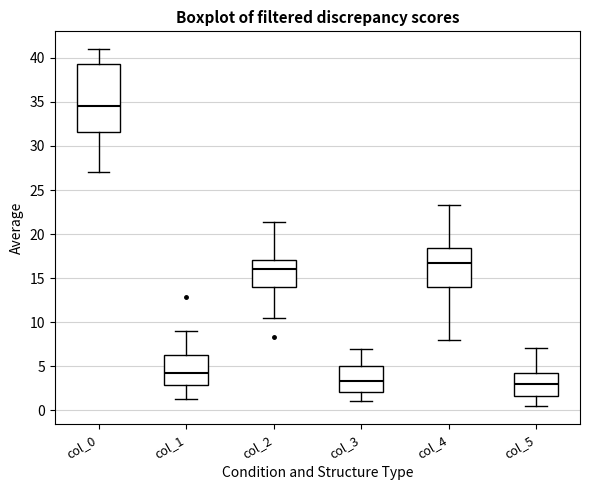

Where does the median line of the box for col_2 sit on the y-axis? The values are not printed on the chart, so give them approximately, as read against the axis.

16.0